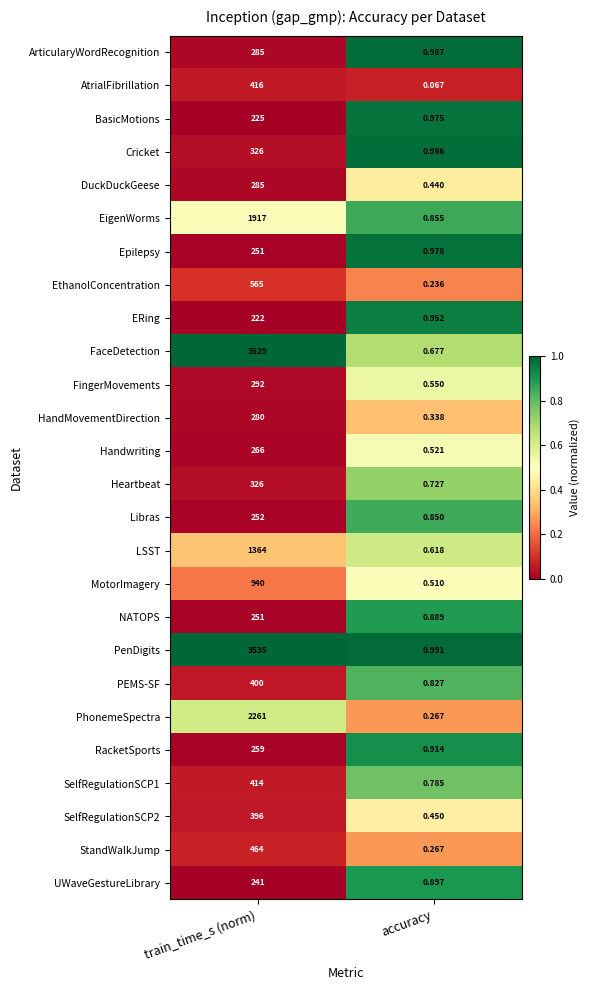

At which category is the sum across all series the highest?

train_time_s (norm)